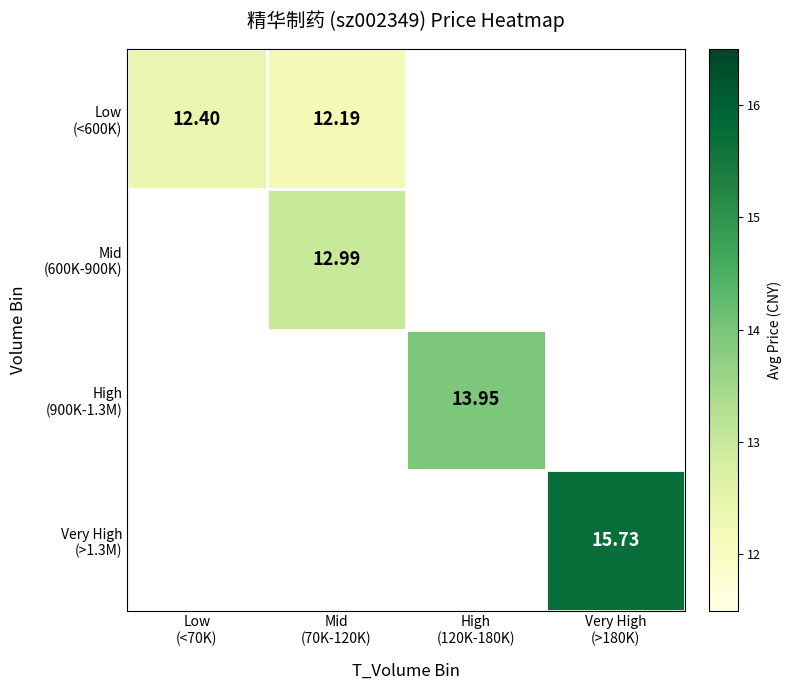

How many data points does each series have?

4